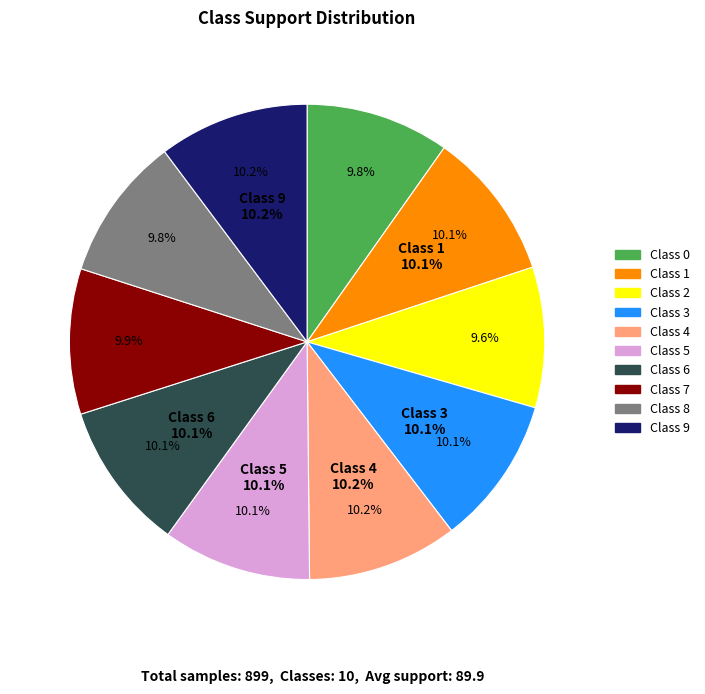

Is 4 the majority of the pie?

No